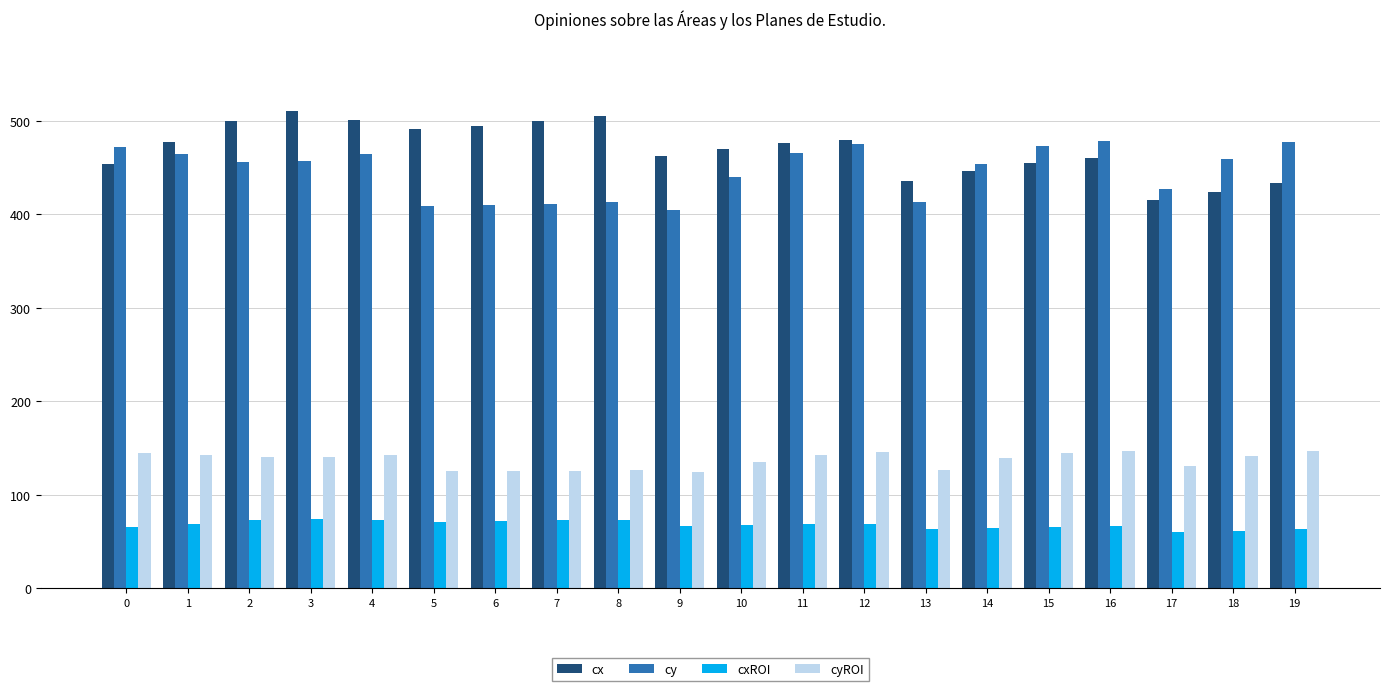

The value of cy at 18 is 459. True or false?

True